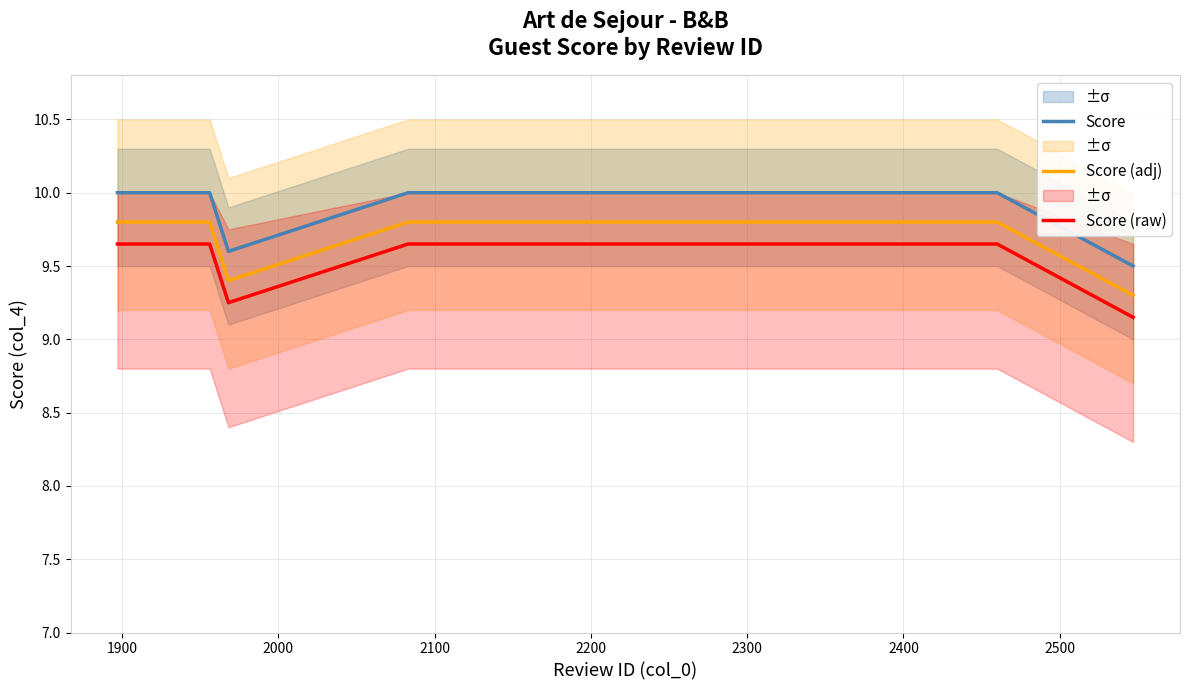

True or false: Score and Score (raw) intersect in this chart.

False